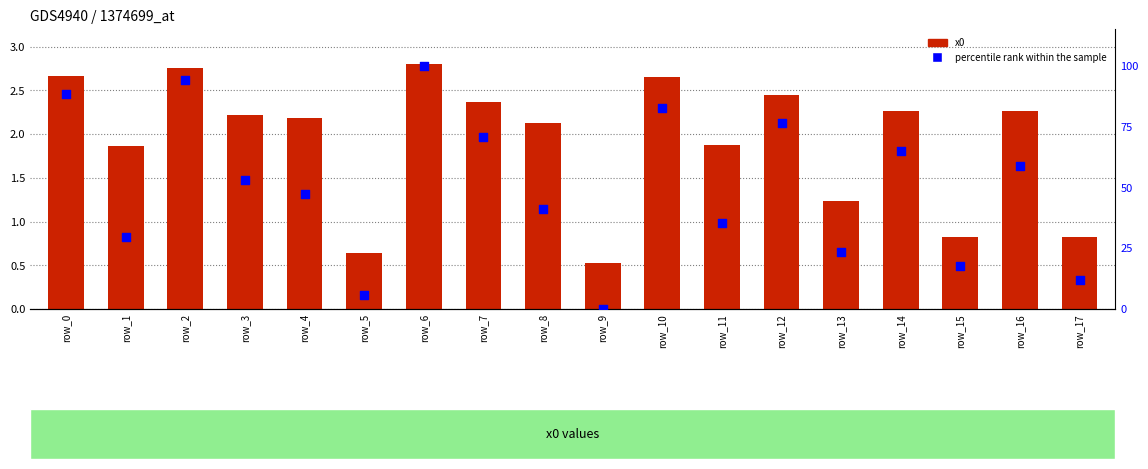

What is the total value across all series at row_17?

12.6